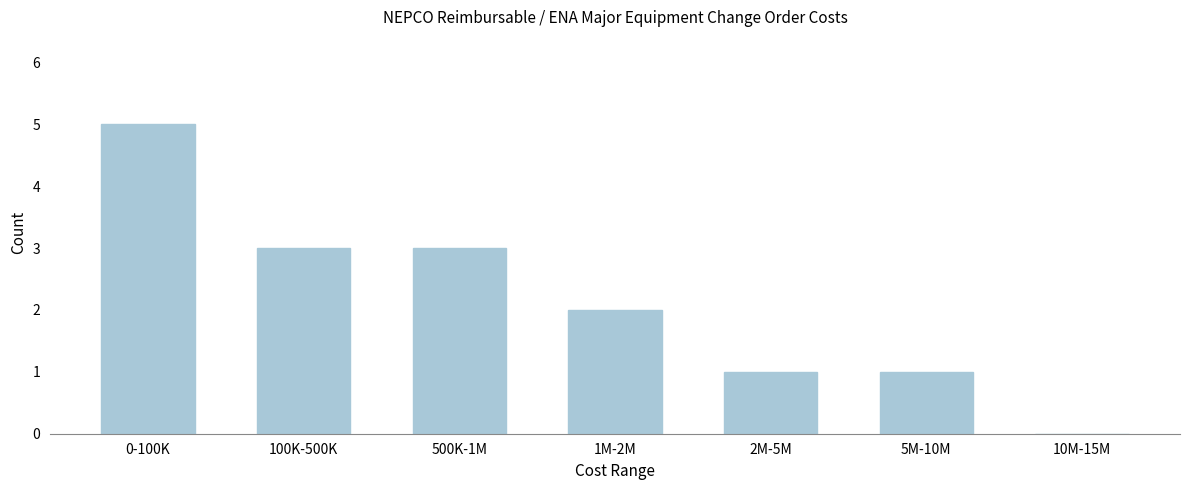

Reading left to right, list all the values displayed in this chart.

0-100K=5	100K-500K=3	500K-1M=3	1M-2M=2	2M-5M=1	5M-10M=1	10M-15M=0